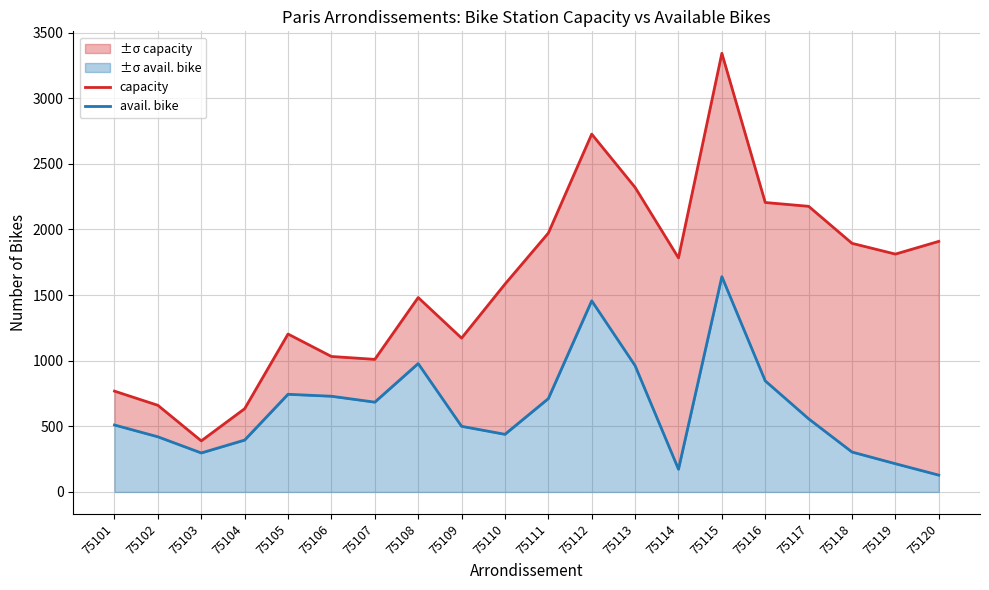

Reading left to right, what are all the values shown in this chart?

capacity: 75101=768	75102=660	75103=389	75104=634	75105=1203	75106=1032	75107=1010	75108=1481	75109=1172	75110=1583	75111=1972	75112=2726	75113=2320	75114=1783	75115=3342	75116=2205	75117=2176	75118=1894	75119=1812	75120=1909
avail. bike: 75101=510	75102=420	75103=297	75104=395	75105=744	75106=729	75107=684	75108=978	75109=500	75110=439	75111=711	75112=1456	75113=962	75114=173	75115=1640	75116=846	75117=557	75118=304	75119=215	75120=128